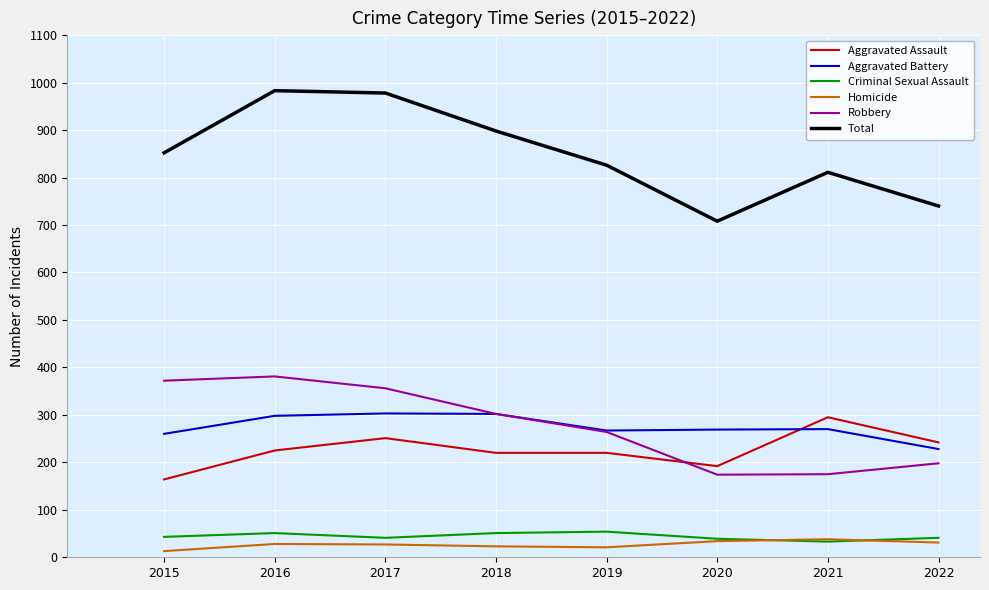

How many categories are shown in the chart?

8